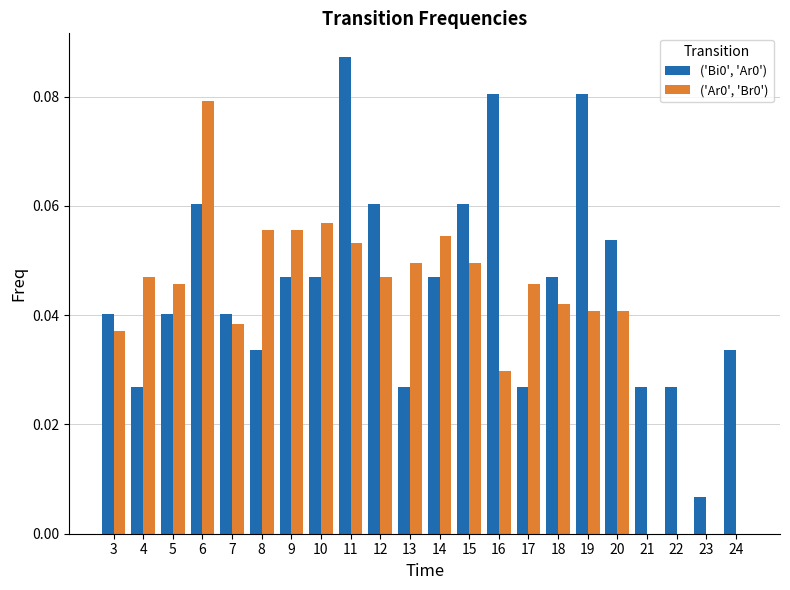

Which label corresponds to the largest value in the chart?

11